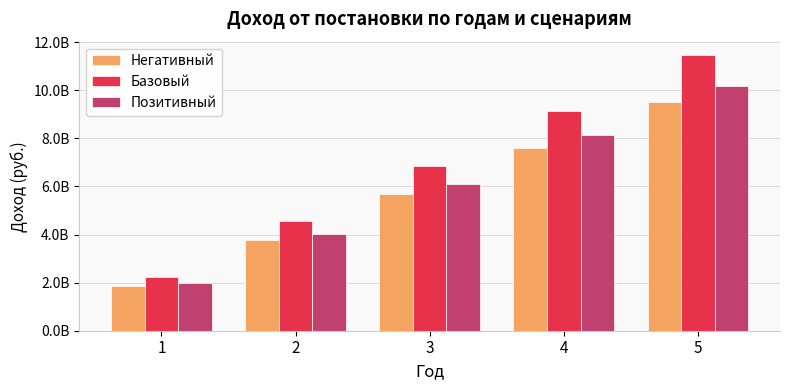

Rank the series by their average value, from lowest to highest.

Негативный, Позитивный, Базовый